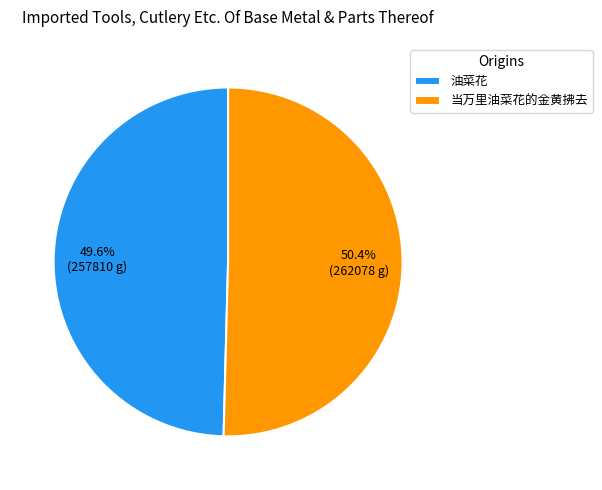

The 油菜花 slice represents 60% of the pie. True or false?

False